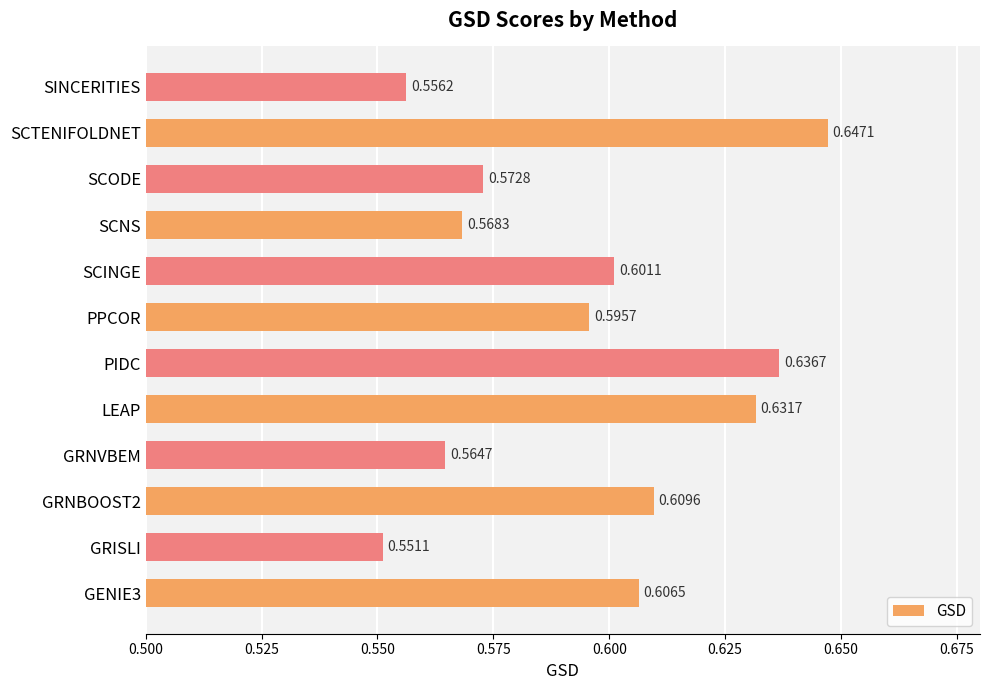

What is the difference between the maximum and minimum values?

0.1